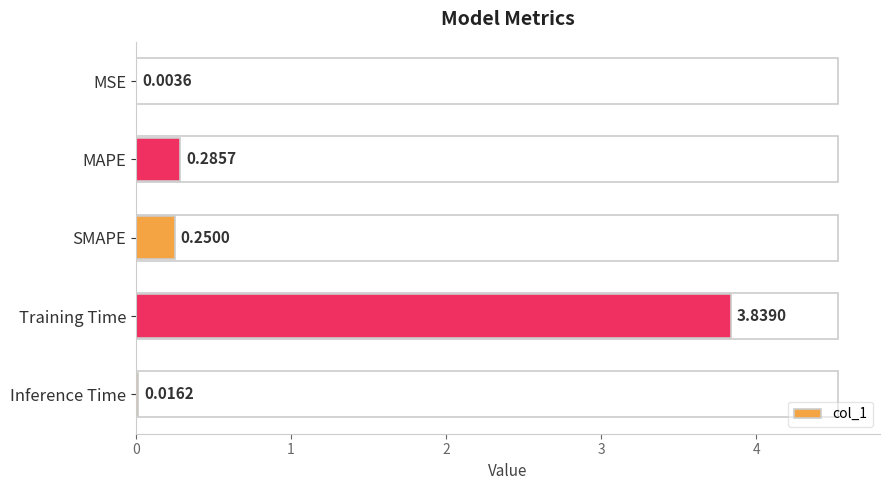

Where is the data nearest to the value 1?

MAPE